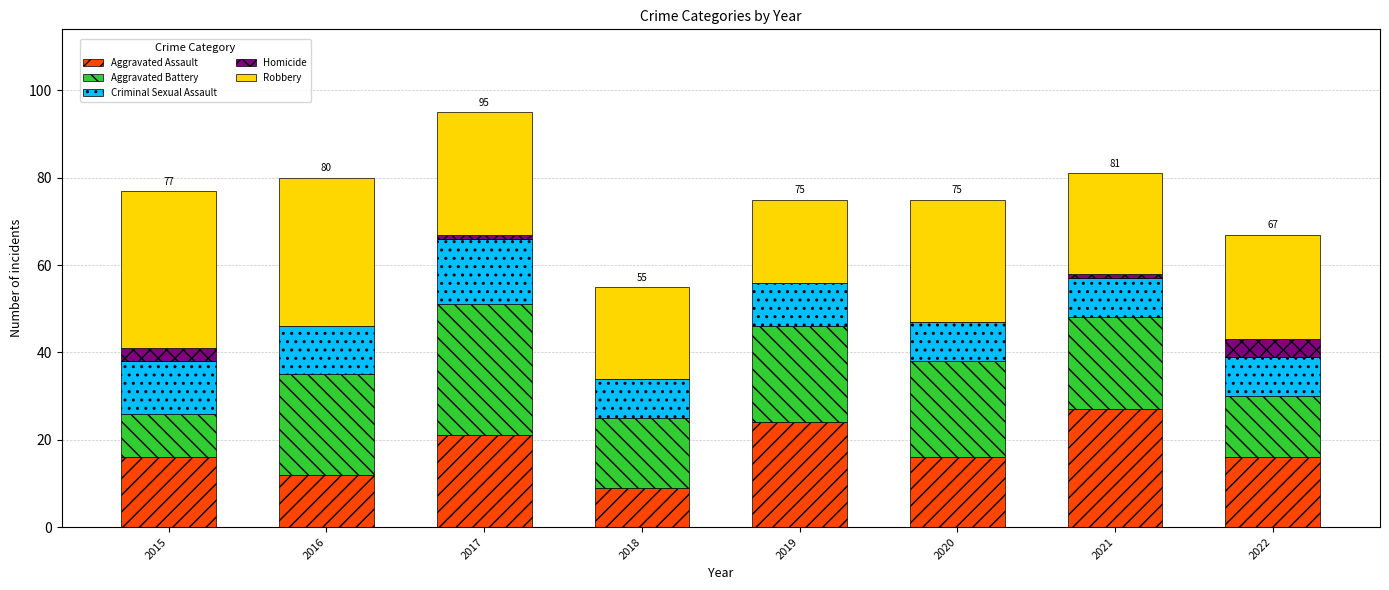

What is the sum of all Aggravated Assault values?

141